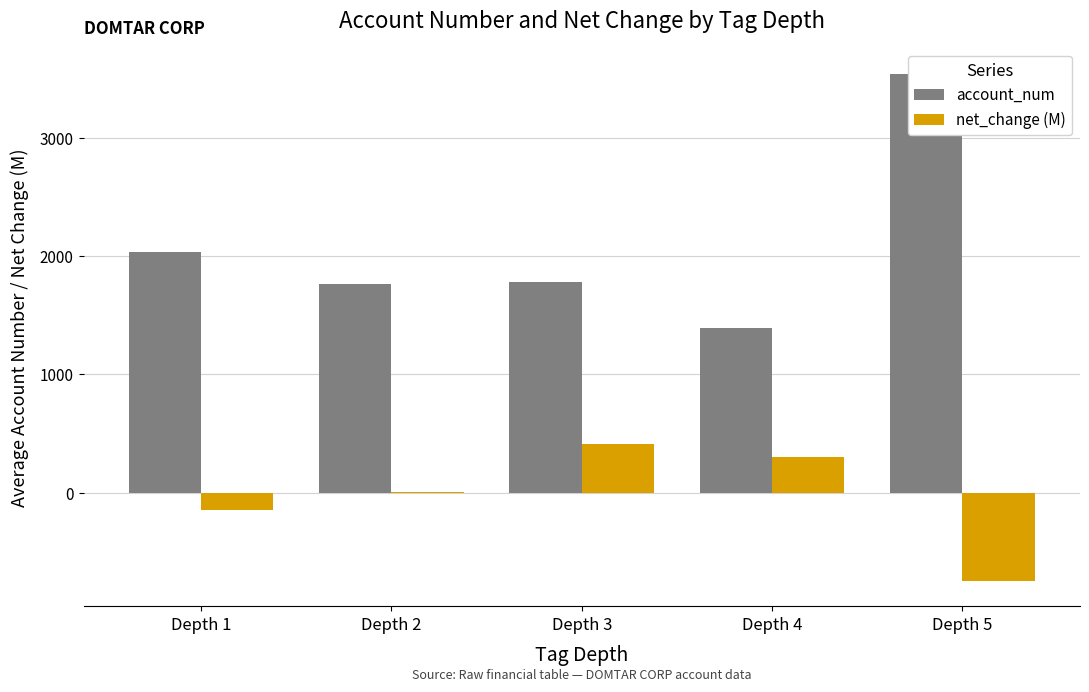

Does the chart contain any negative values?

Yes